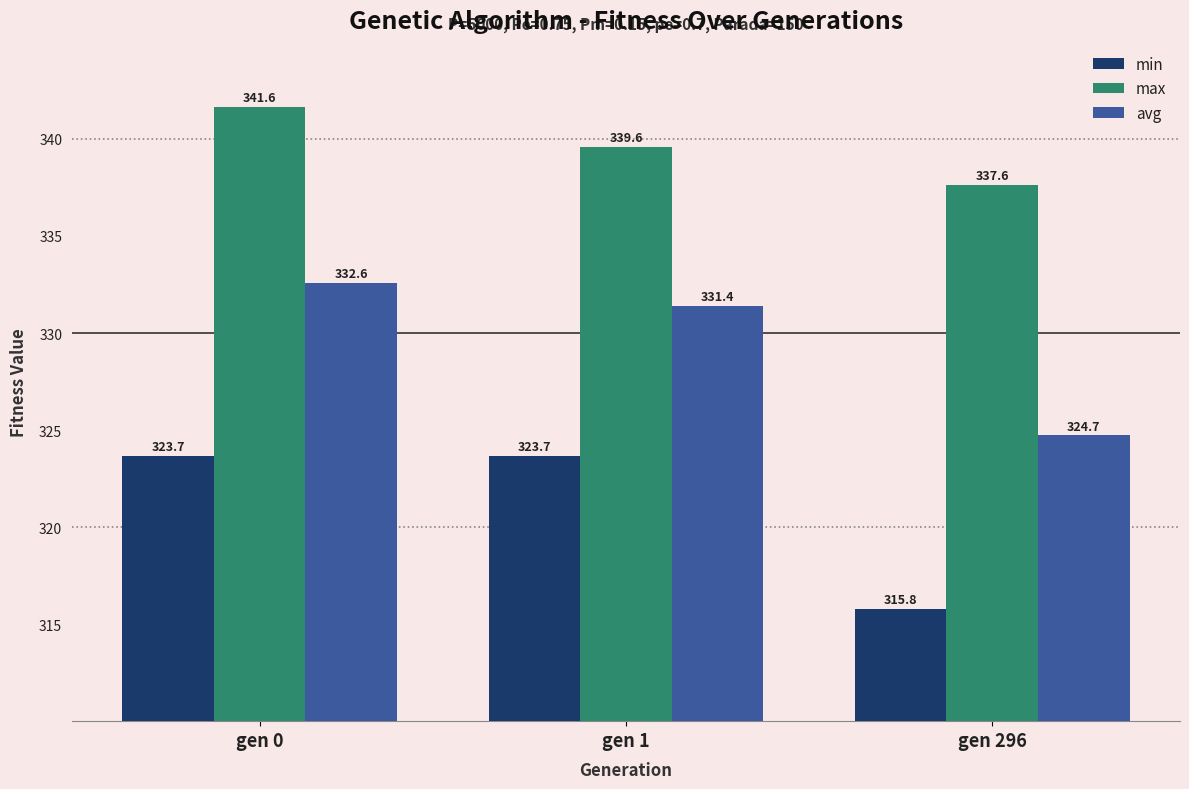

What is the value of the avg bar at the 2nd from the left?

331.4